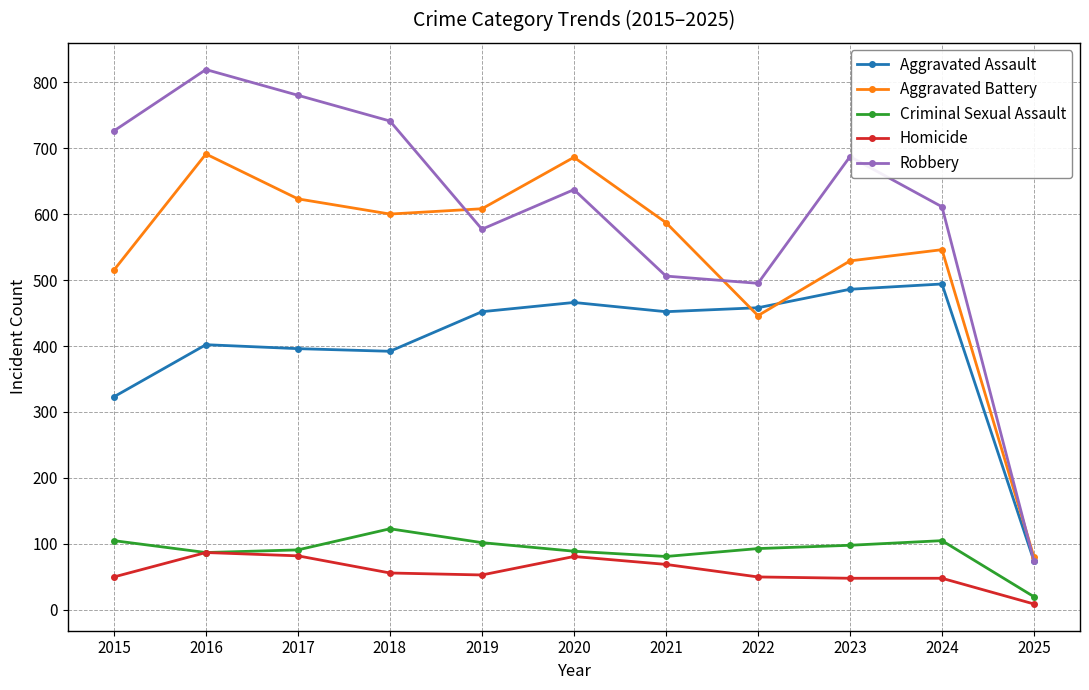

What are all the series names shown in the legend?

Aggravated Assault, Aggravated Battery, Criminal Sexual Assault, Homicide, Robbery